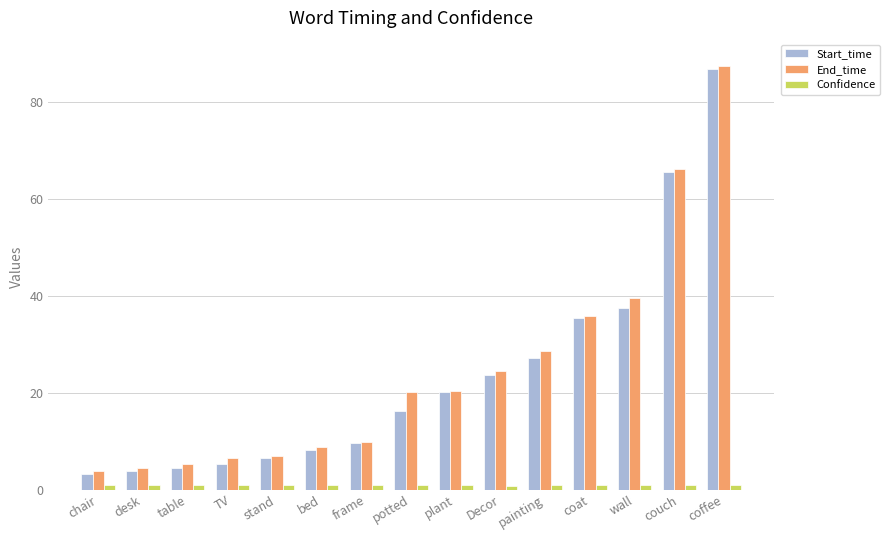

Is the value of End_time at painting greater than the value of Start_time at frame?

Yes